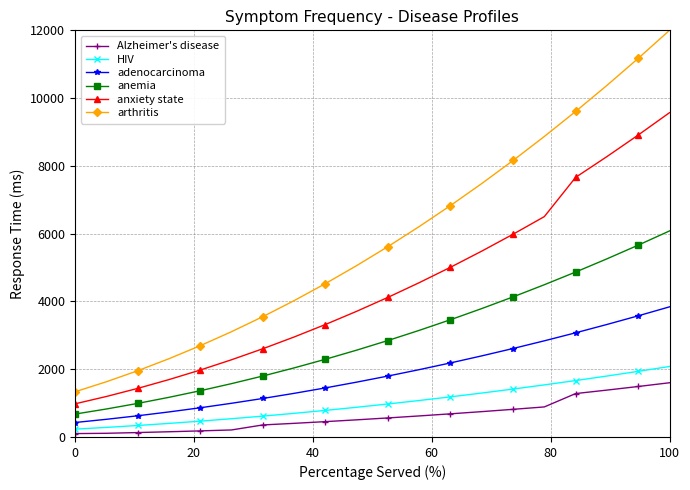

Which series has the largest total across all categories?

arthritis